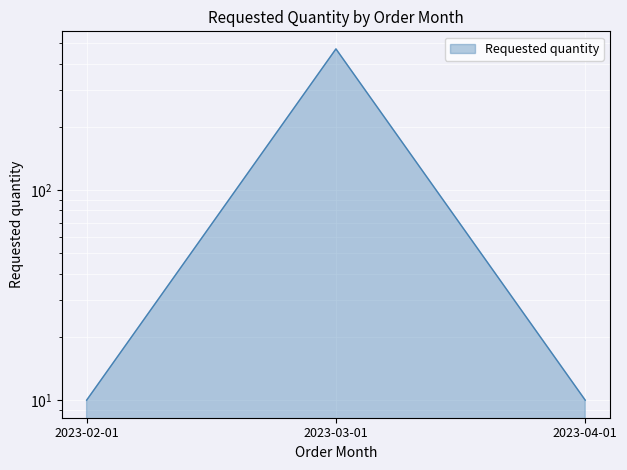

What is the change in value from 2023-03-01 to 2023-04-01?

-460